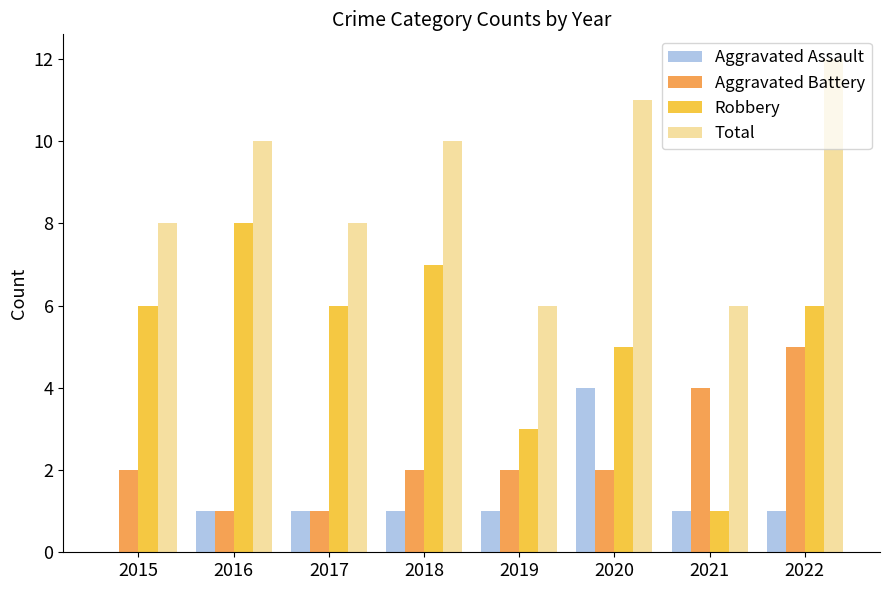

How many values in Aggravated Assault are above zero?

7